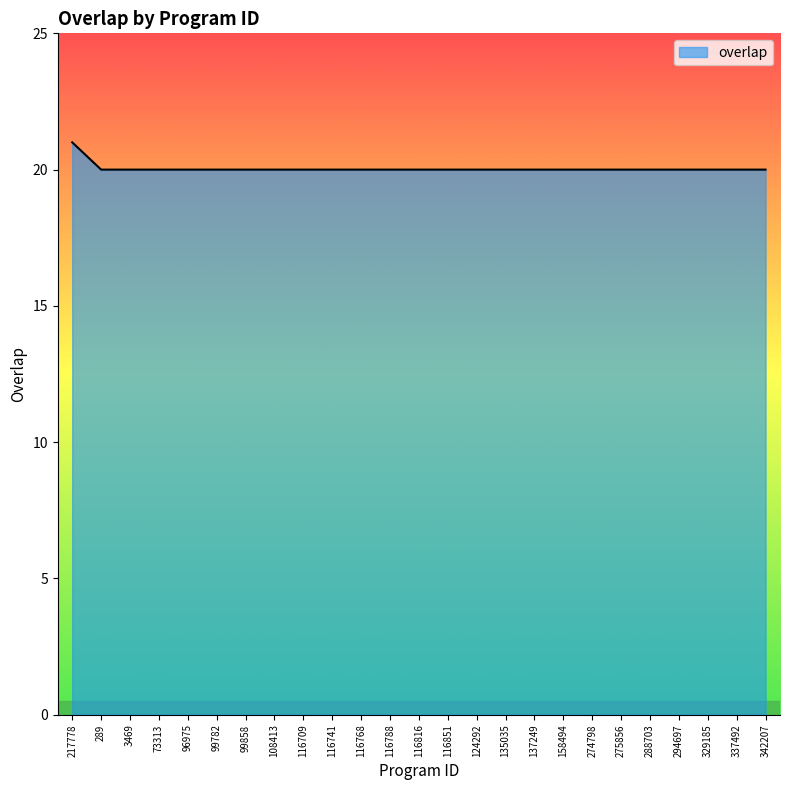

The value at 137249 is 30. True or false?

False